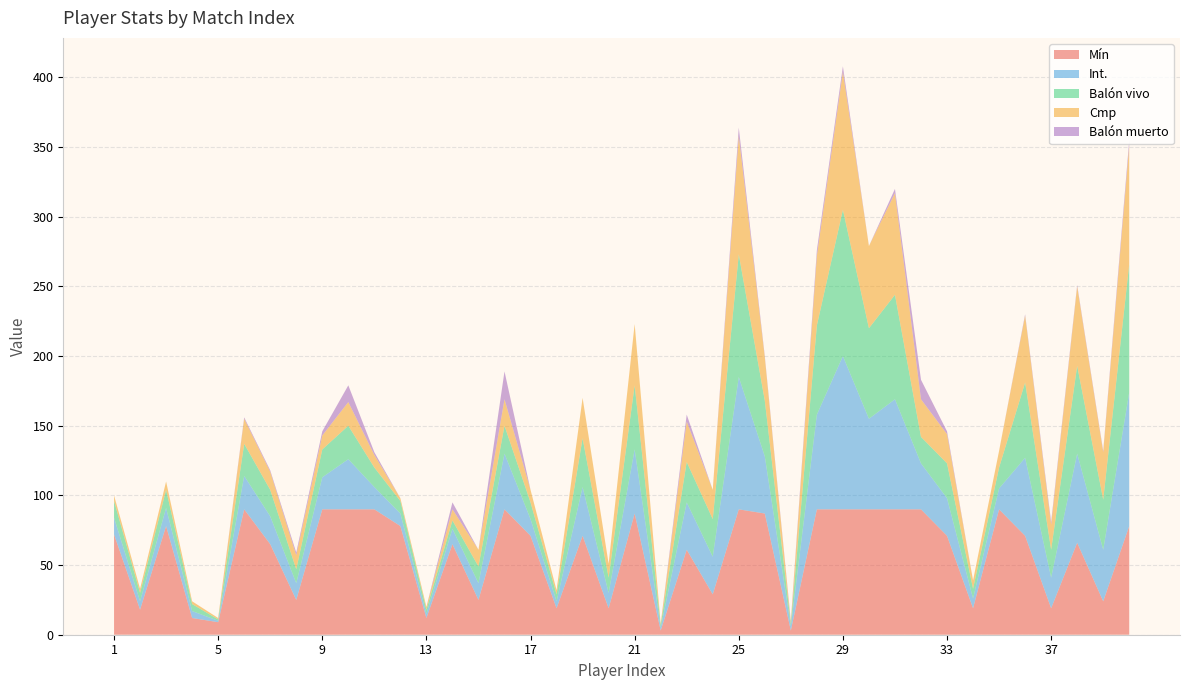

Reading left to right, what are all the values shown in this chart?

Mín: 72	18	78	12	9	90	65	25	90	90	90	78	12	65	25	90	71	19	71	19	87	3	61	29	90	87	3	90	90	90	90	90	71	19	90	71	19	66	24	78
Int.: 12	6	13	5	1	24	20	12	23	36	16	9	3	11	12	40	12	5	35	11	46	2	34	27	95	41	3	68	110	65	79	33	27	7	15	56	22	64	37	96
Balón vivo: 12	6	13	5	1	23	19	10	20	24	14	9	3	6	12	20	12	5	35	11	46	2	29	27	88	40	2	64	105	65	75	19	25	7	15	54	20	63	36	92
Cmp: 4	3	6	2	1	18	13	10	10	17	9	2	2	8	12	19	9	3	29	10	44	1	29	21	85	31	1	50	99	59	73	27	21	6	12	48	18	57	34	85
Balón muerto: 0	0	0	0	0	1	1	2	3	12	2	0	0	5	0	20	0	0	0	0	0	0	5	0	6	1	1	4	4	0	3	14	2	0	0	1	2	1	1	4